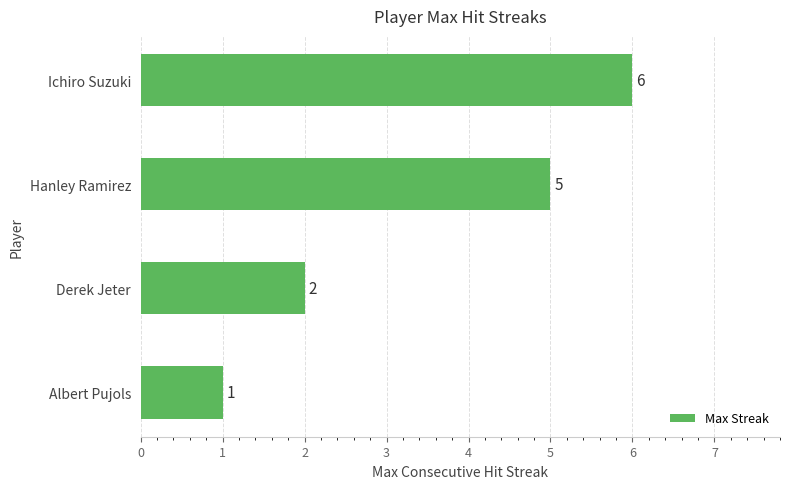

Reading bottom to top, extract all data points from this chart.

Albert Pujols=1	Derek Jeter=2	Hanley Ramirez=5	Ichiro Suzuki=6